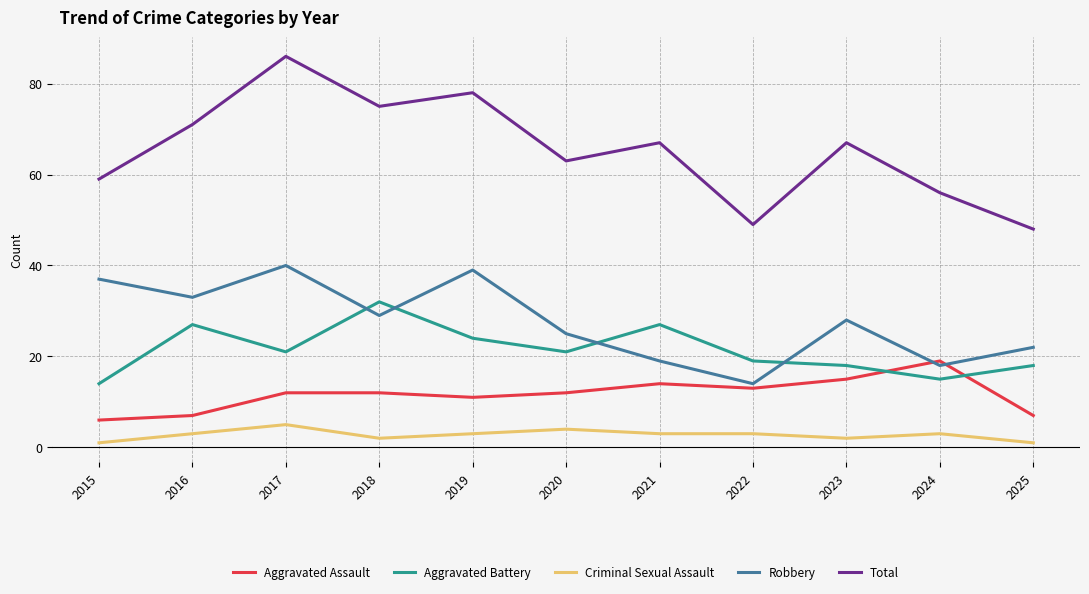

Is it true that Robbery equals 61 at 2019?

False